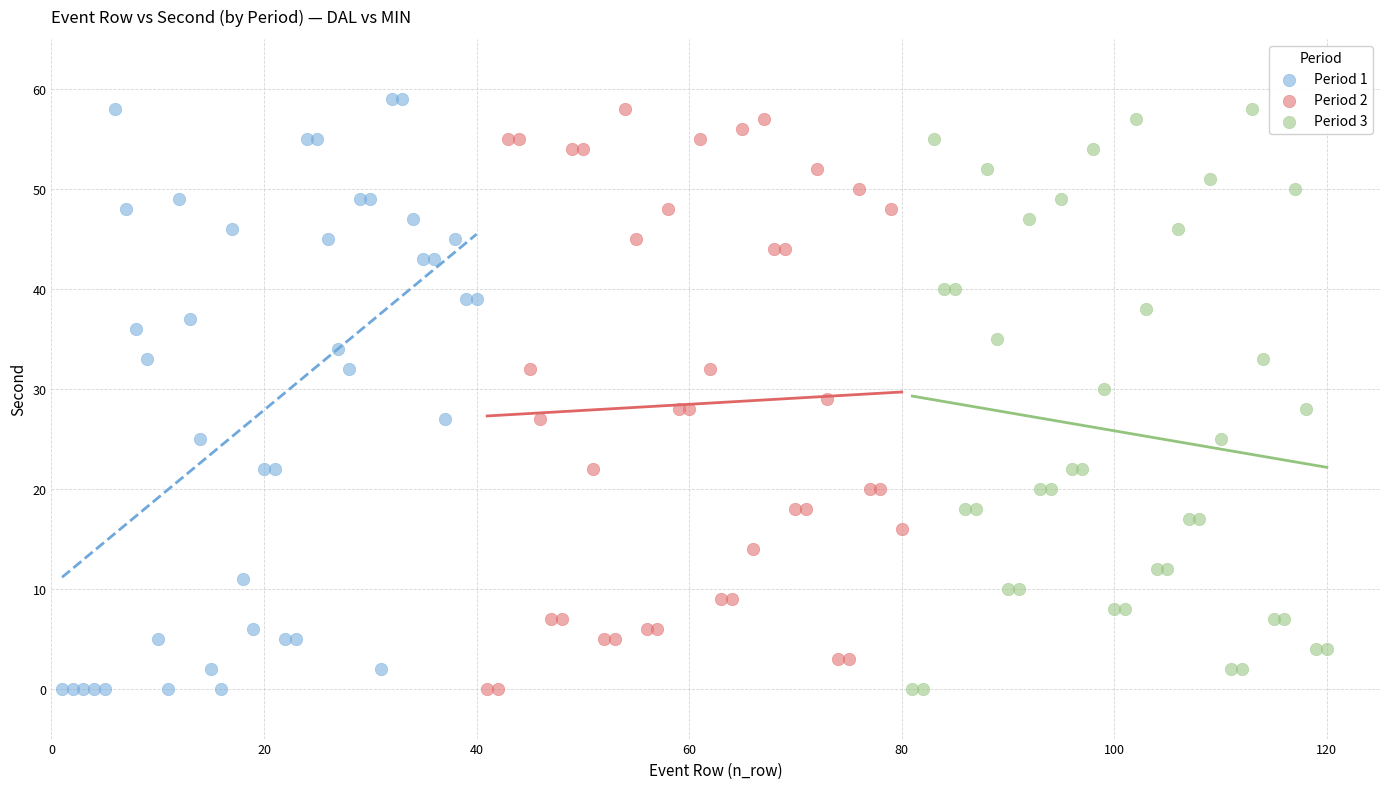

Which series has the widest spread of Y values?

Period 1